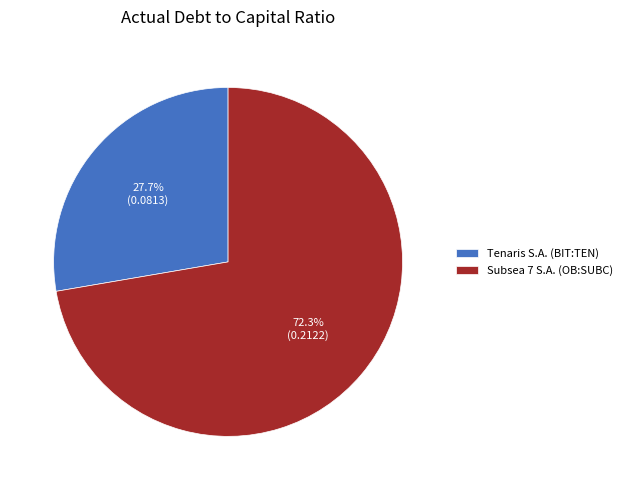

What percentage is NOT represented by Tenaris S.A. (BIT:TEN)?

72.3%